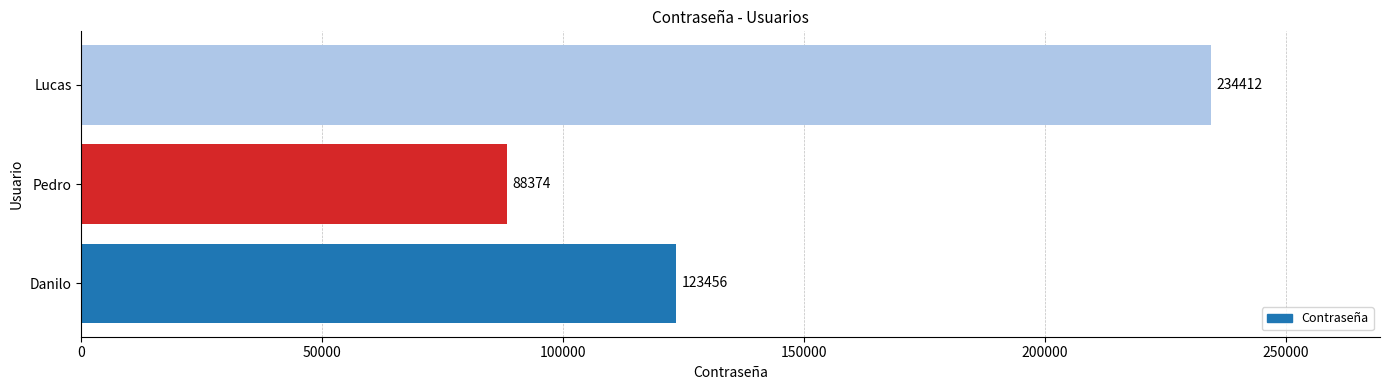

The value at Pedro is 88374. True or false?

True